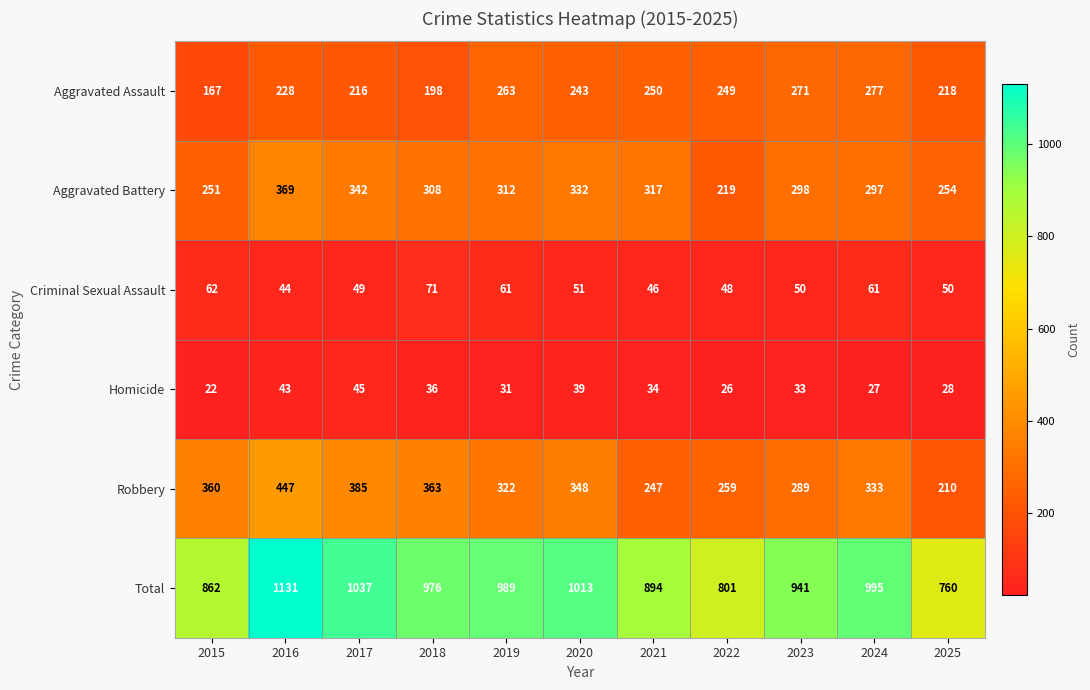

True or false: Aggravated Battery has a value of 234 at 2017.

False